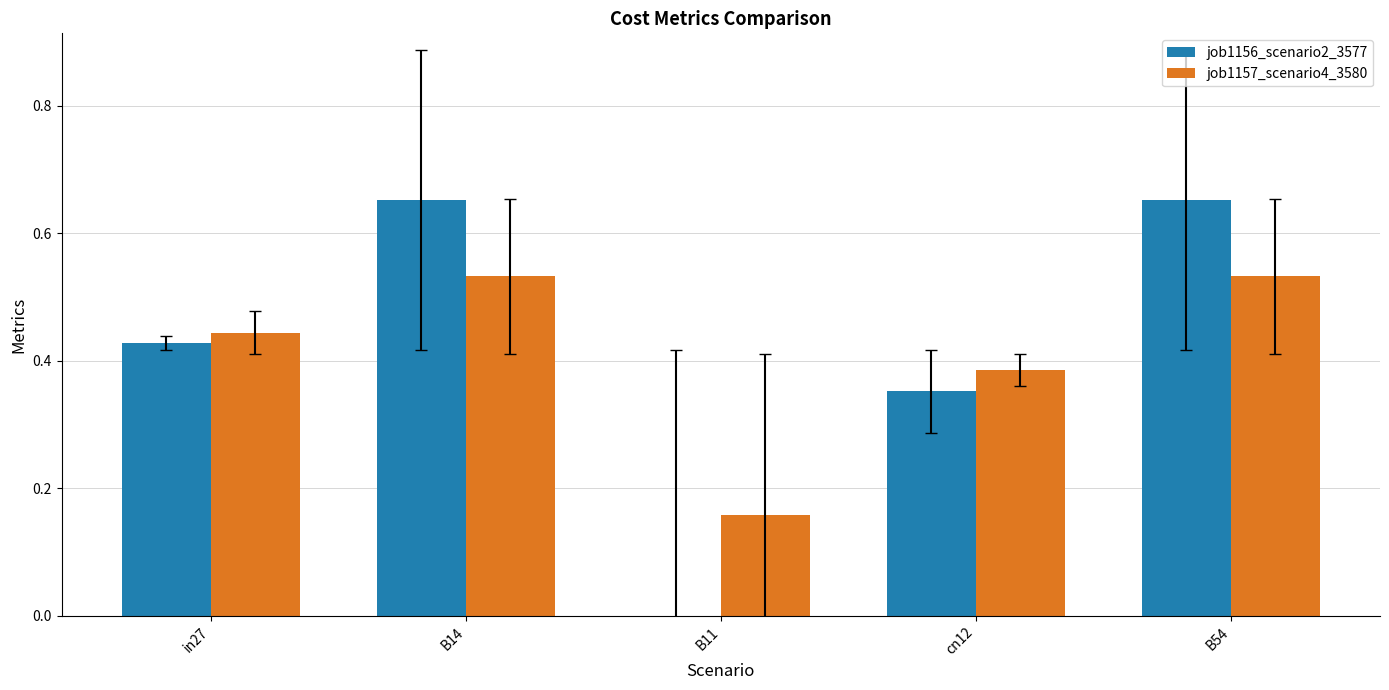

The value of job1156_scenario2_3577 at B11 is -0.3. True or false?

False